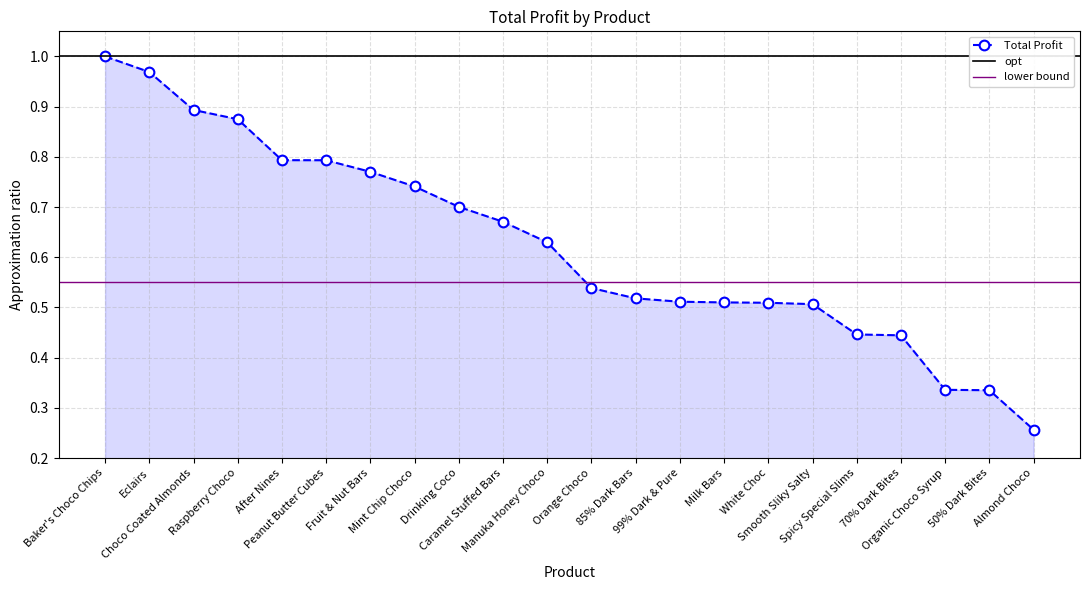

Does the chart have visible grid lines?

Yes